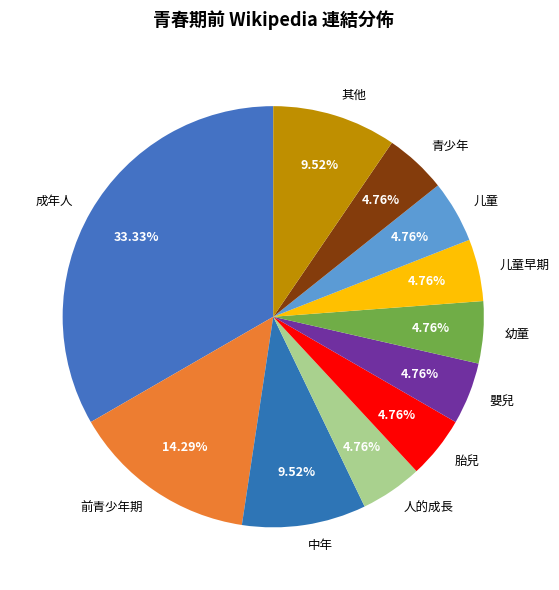

To the nearest percent, what is the difference between the largest and smallest slice percentages?

29%